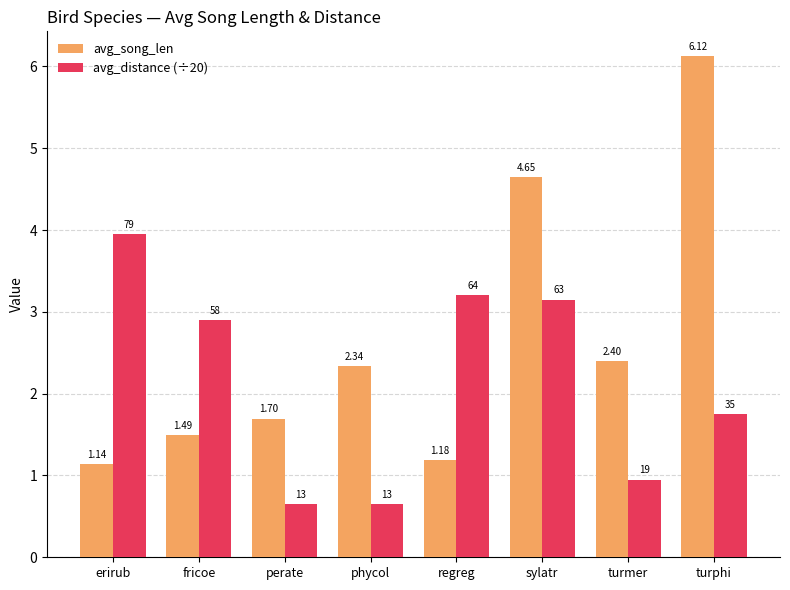

What is the sum of all avg_song_len values?

21.0